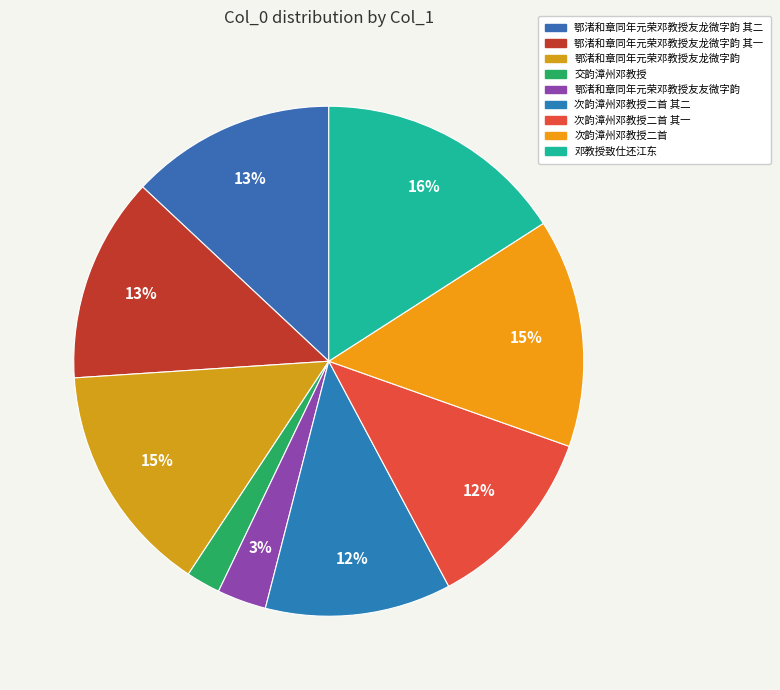

How many segments does this pie chart have?

9